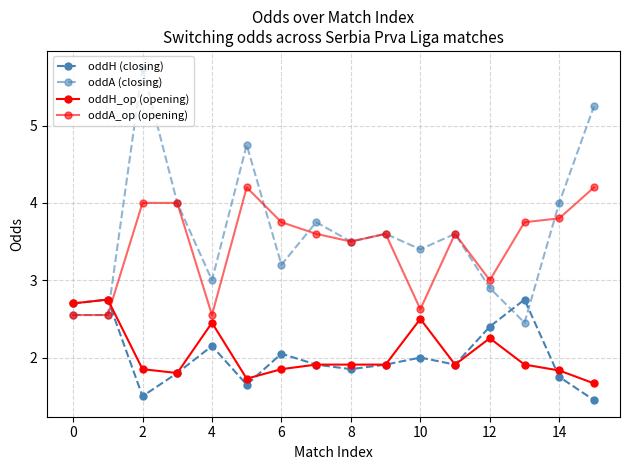

What is the average value of the oddA (closing) series?

3.6